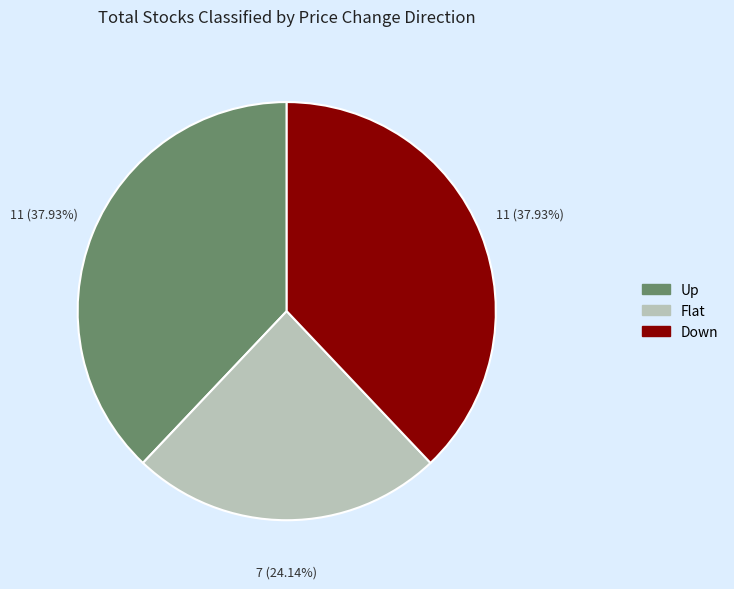

Does Flat represent more than half of the total?

No